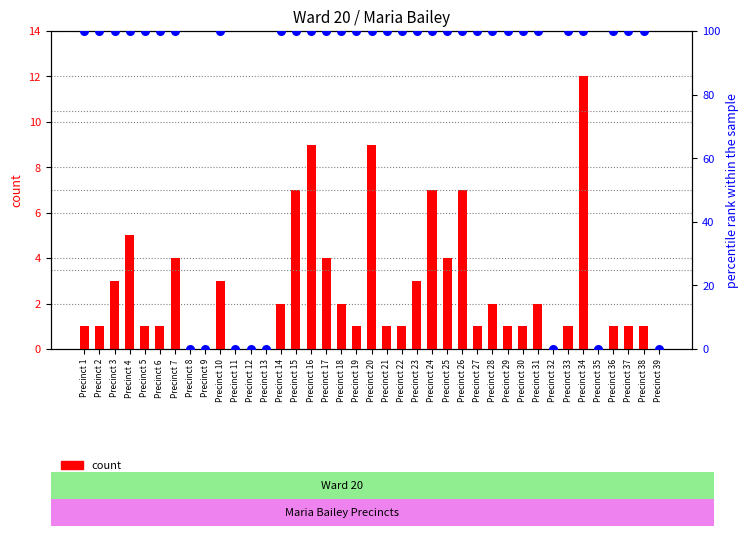

At how many categories does at least one series exceed 6?

31